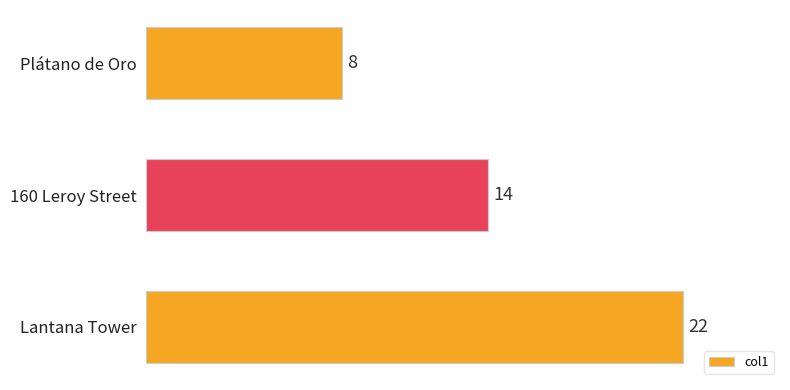

How many distinct data groups are displayed?

1